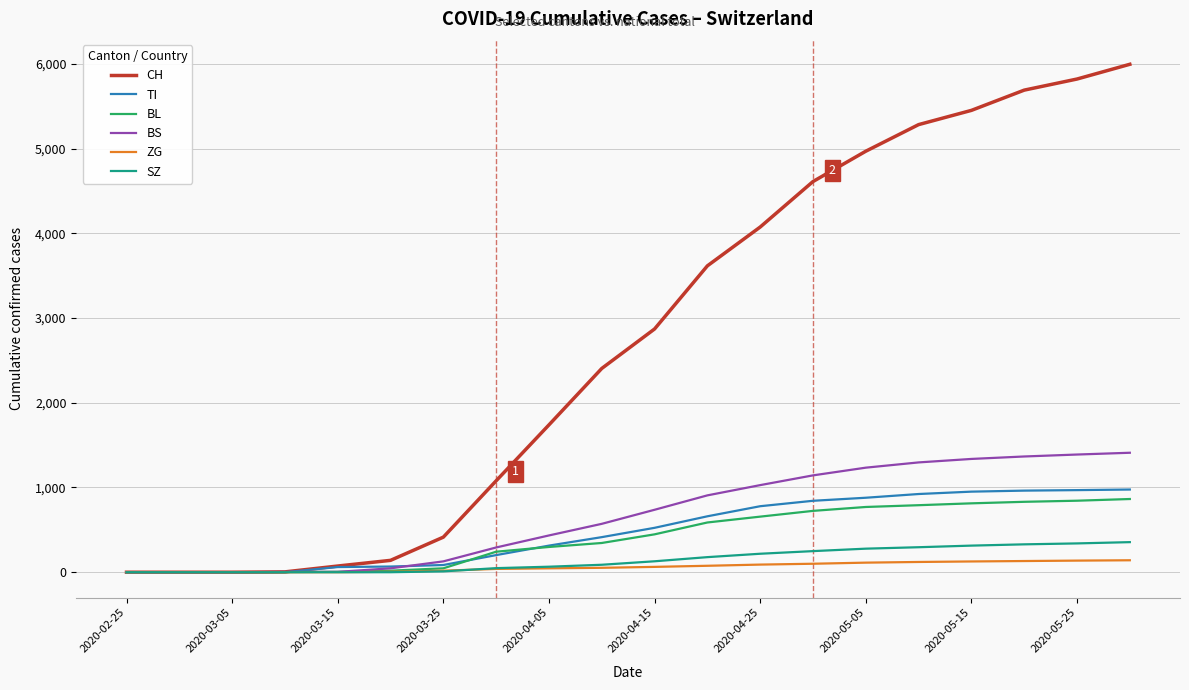

Count the number of categories in the chart.

20